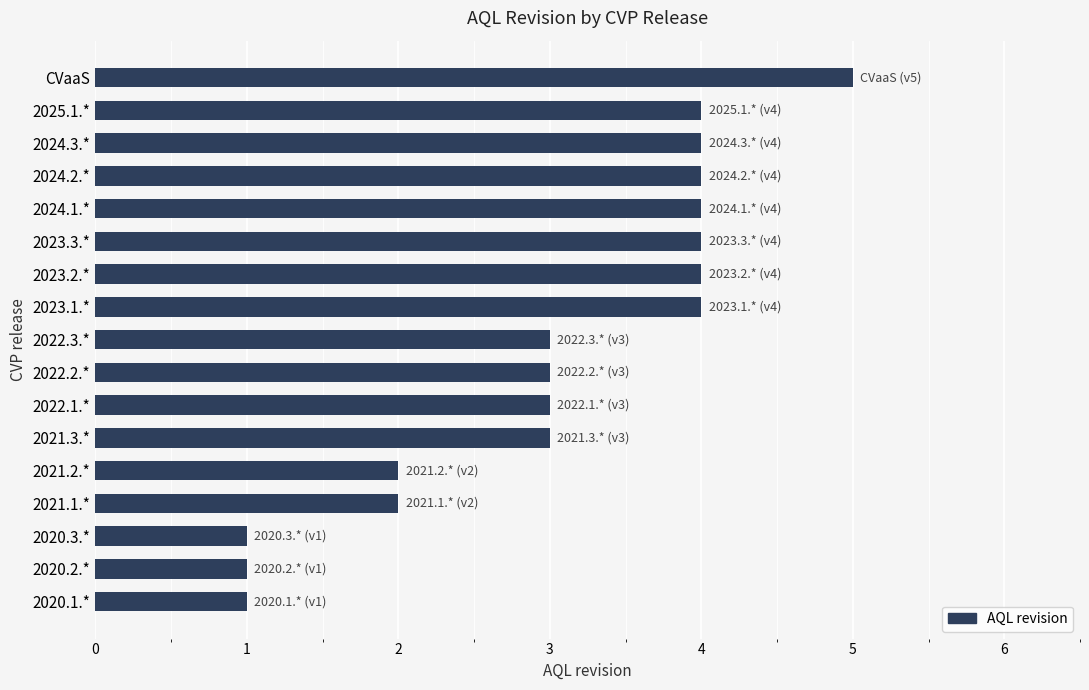

Reading top to bottom, what are all the values shown in this chart?

5	4	4	4	4	4	4	4	3	3	3	3	2	2	1	1	1